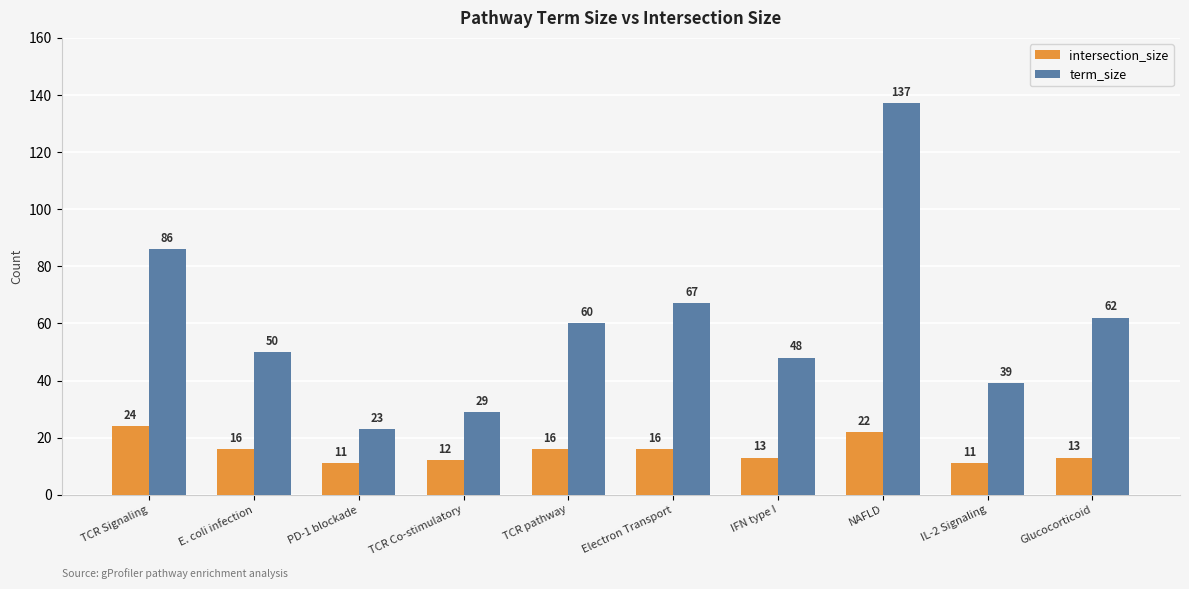

Which series has the largest total across all categories?

term_size